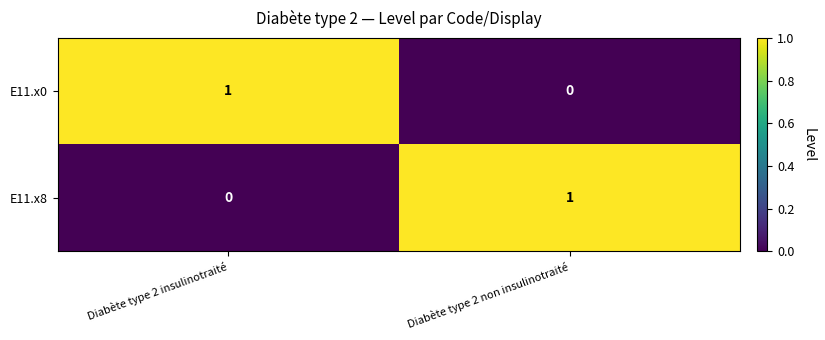

Which category has the lowest value in the E11.x8 series?

Diabète type 2 insulinotraité